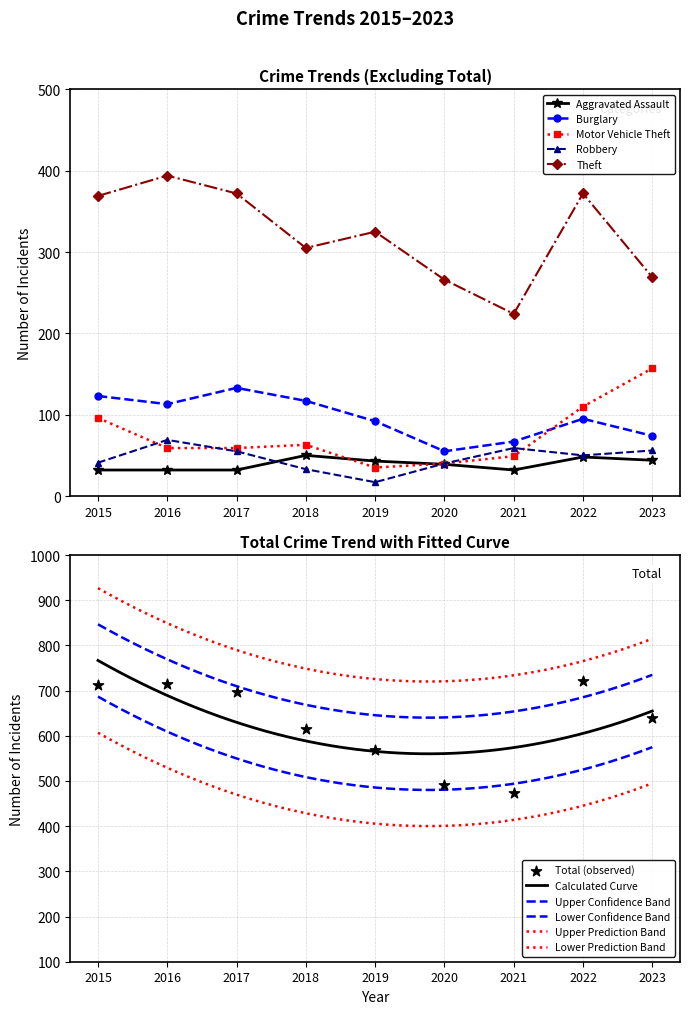

At how many categories does at least one series exceed 23?

9